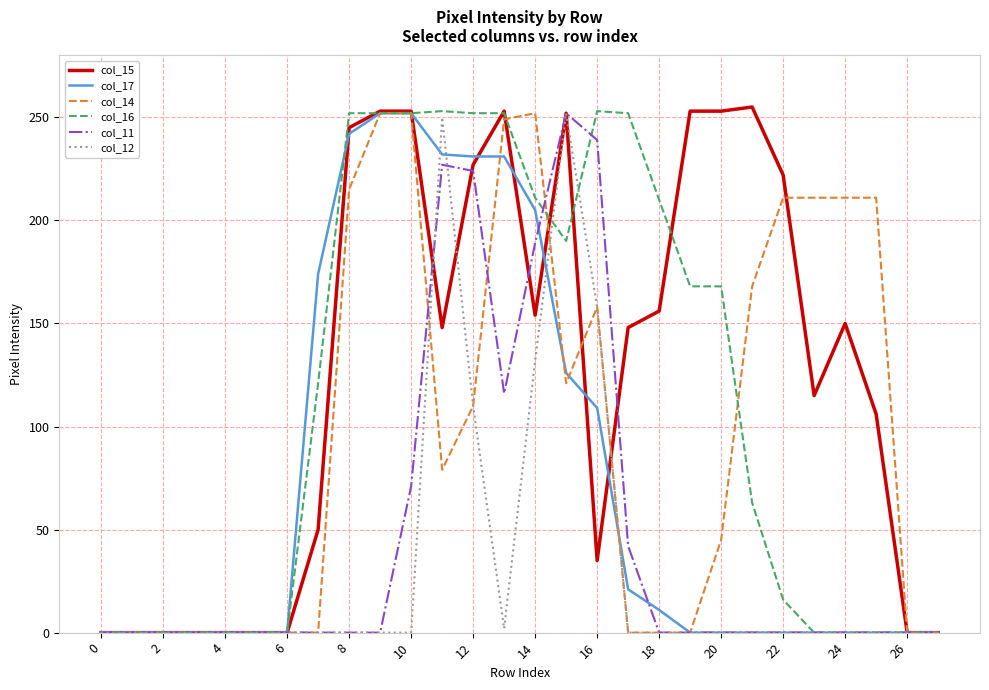

Which series has the largest range (max minus min)?

col_15